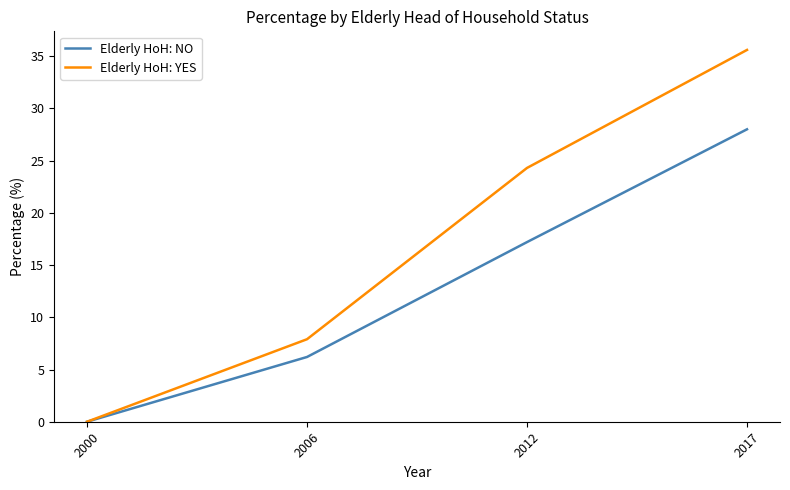

Where is Elderly HoH: YES nearest to the value 17?

2012